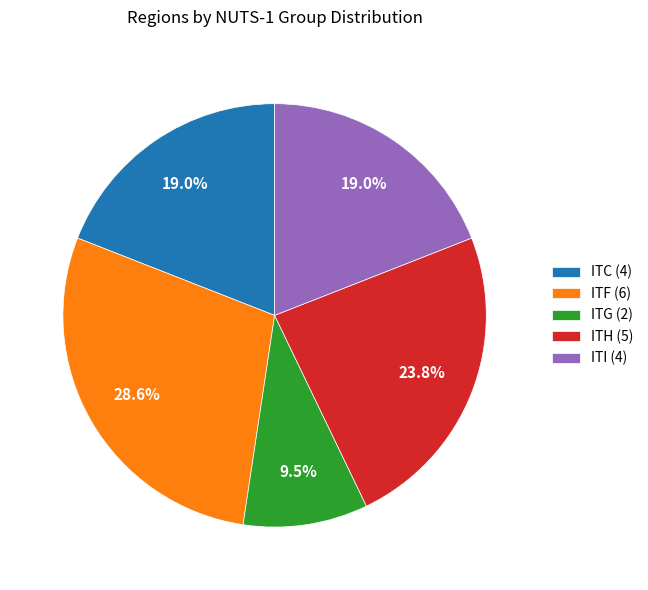

Which slice is the smallest?

ITG